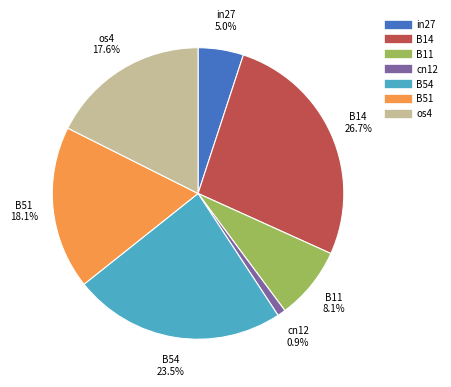

How many slices are in this pie chart?

7